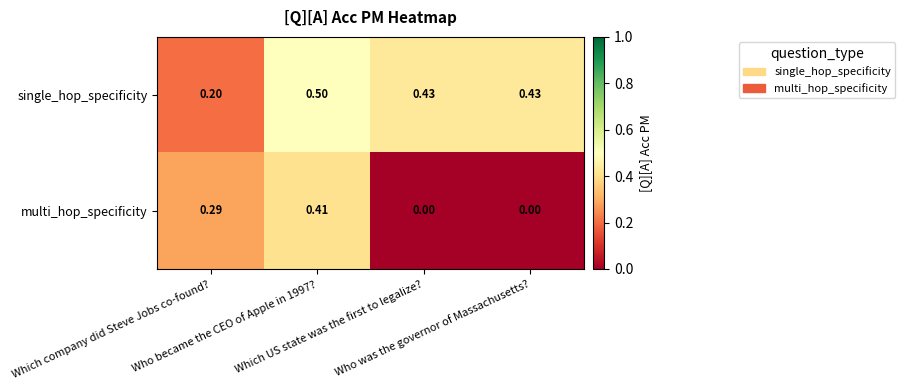

Which series has the widest spread of values?

multi_hop_specificity